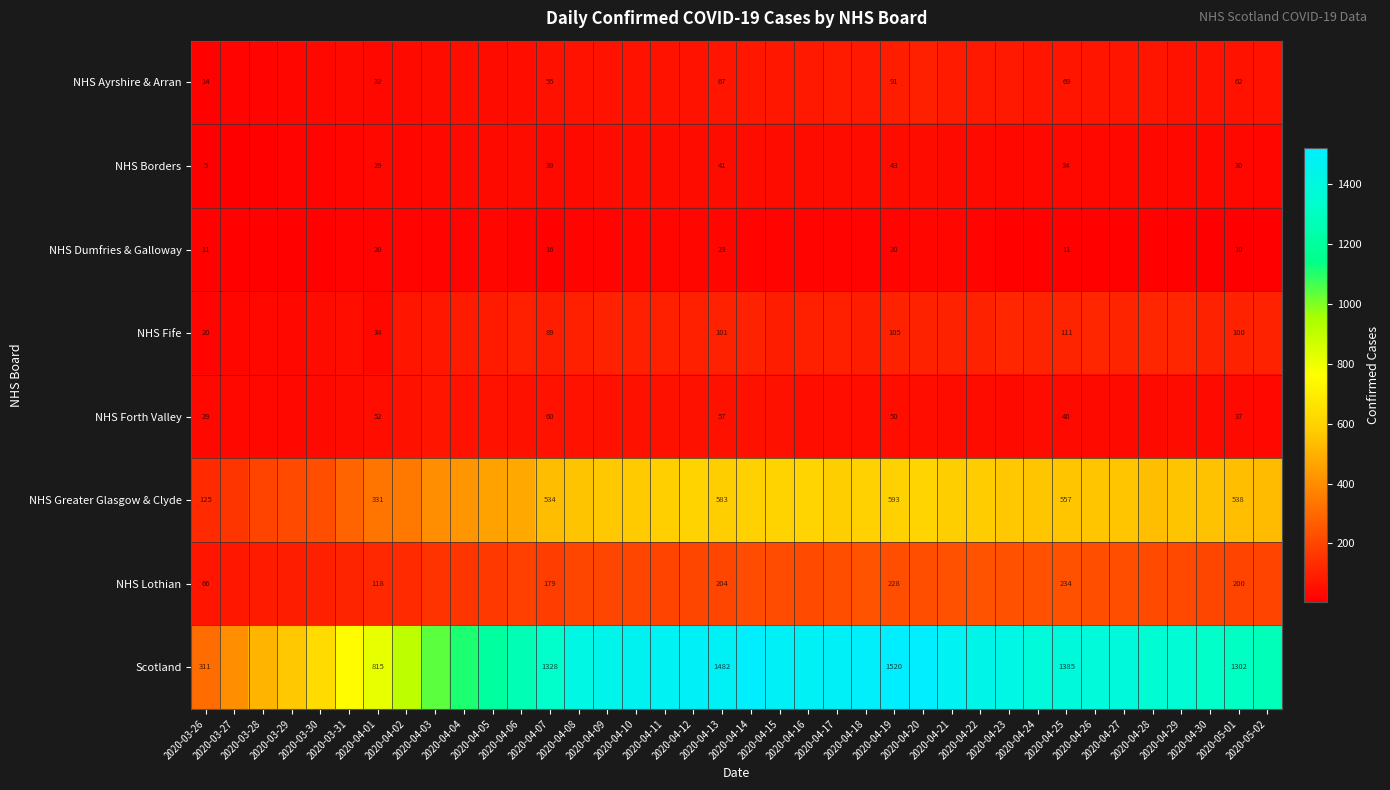

Rank the series at 2020-03-28 from highest to lowest value.

Scotland, NHS Greater Glasgow & Clyde, NHS Lothian, NHS Forth Valley, NHS Fife, NHS Ayrshire & Arran, NHS Borders, NHS Dumfries & Galloway